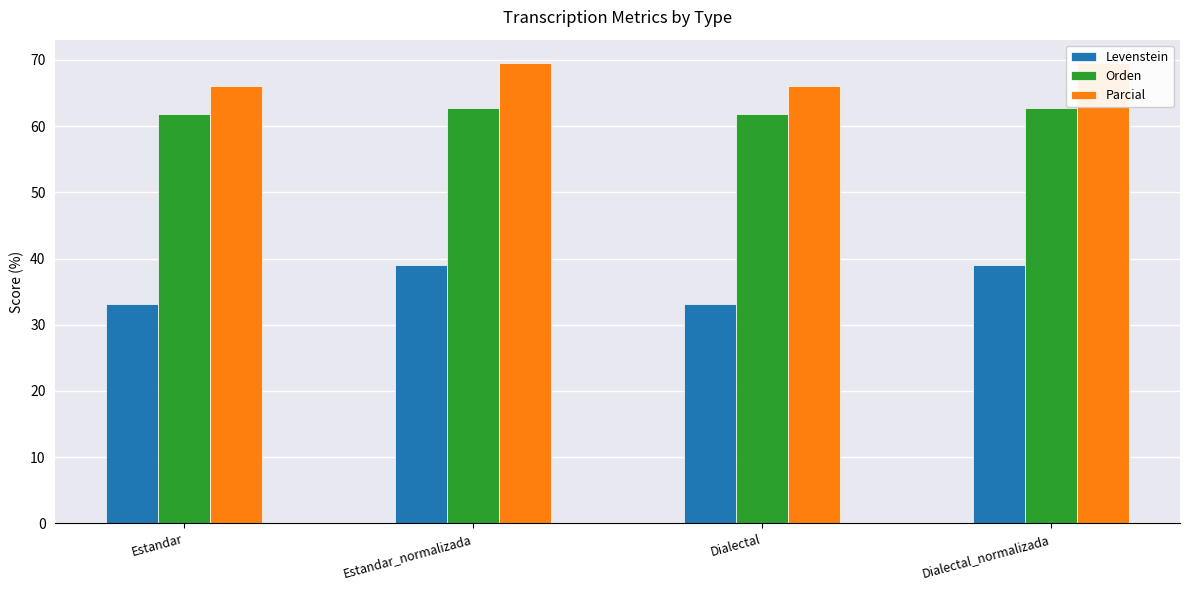

Rank the categories by Parcial value from highest to lowest.

Estandar_normalizada, Dialectal_normalizada, Estandar, Dialectal